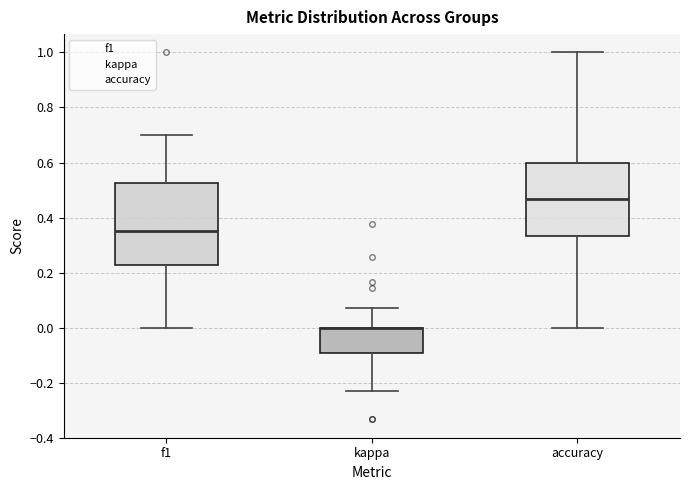

Comparing the boxes themselves (not the whiskers), which one is the tallest?

f1